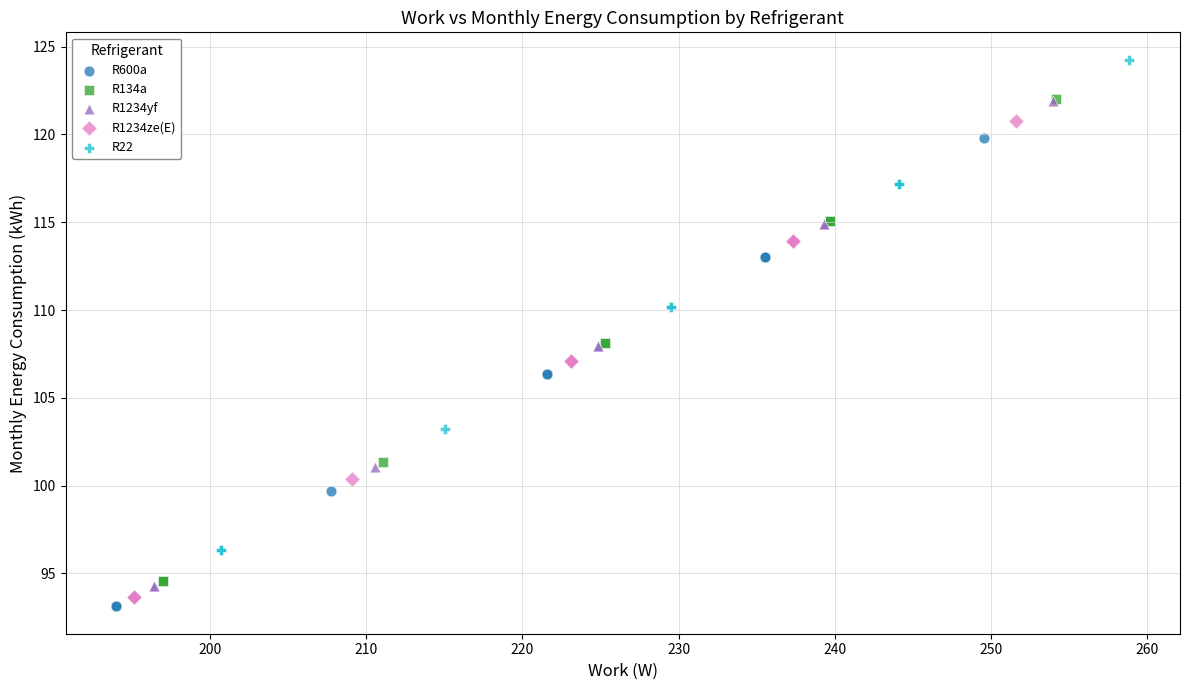

Which series contains the highest Y value?

R22